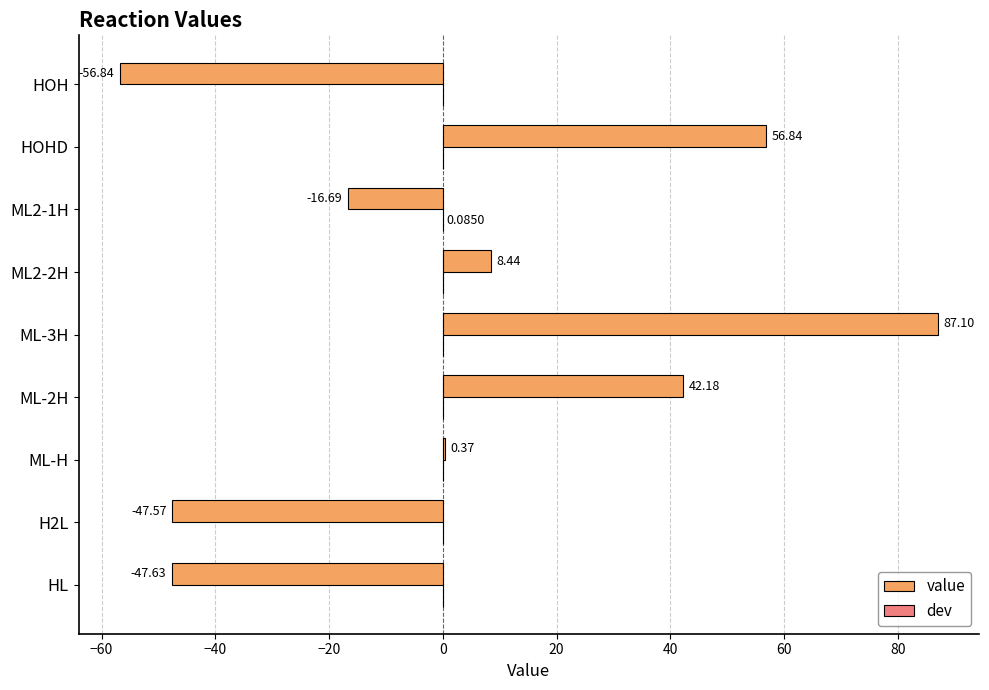

Which series has the largest total across all categories?

value